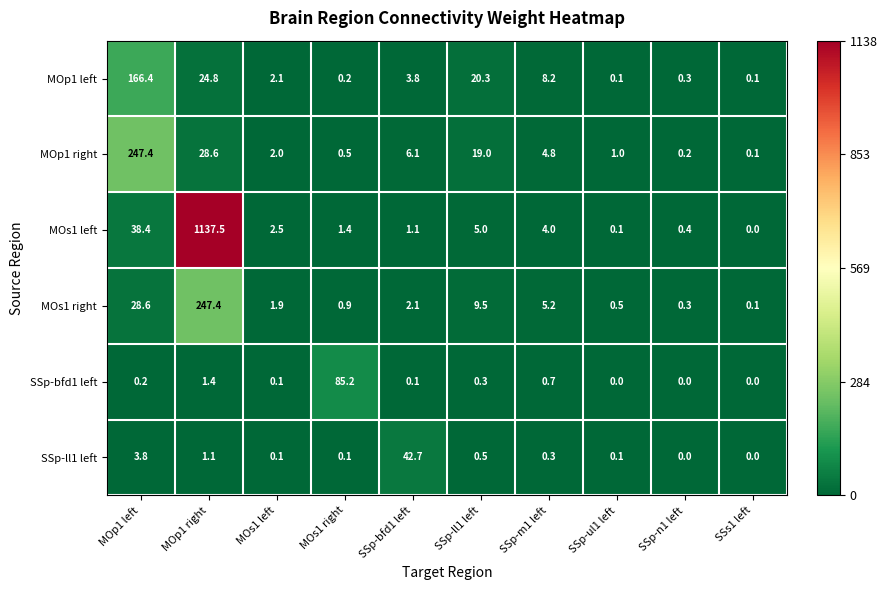

What is the maximum value shown in the chart?

1137.5